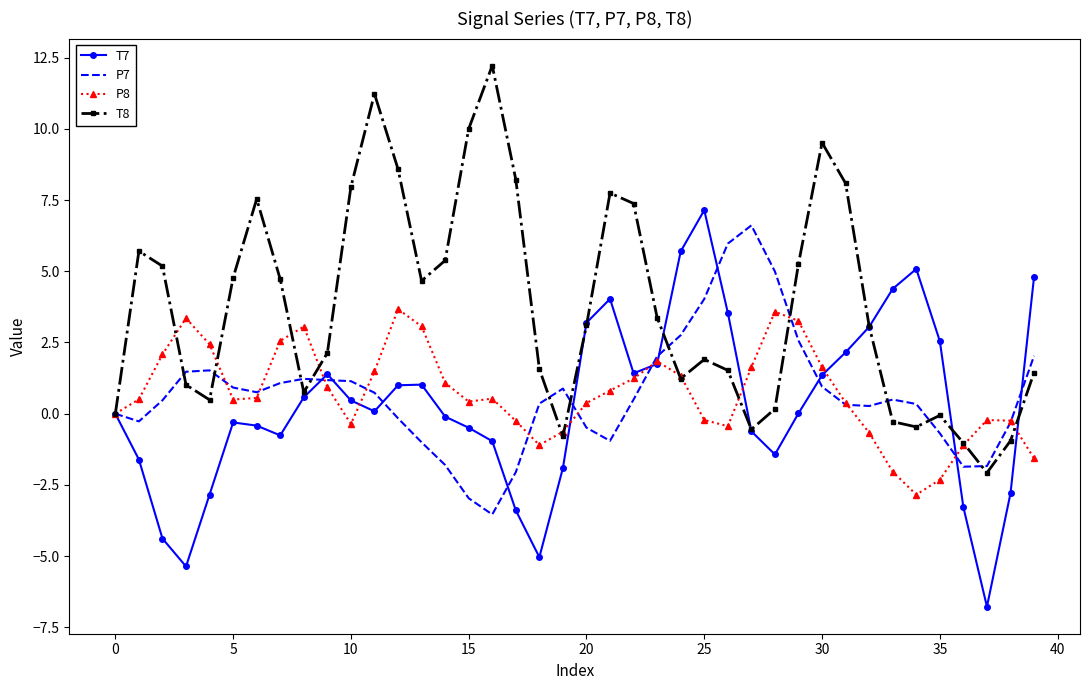

Which series has the largest total across all categories?

T8